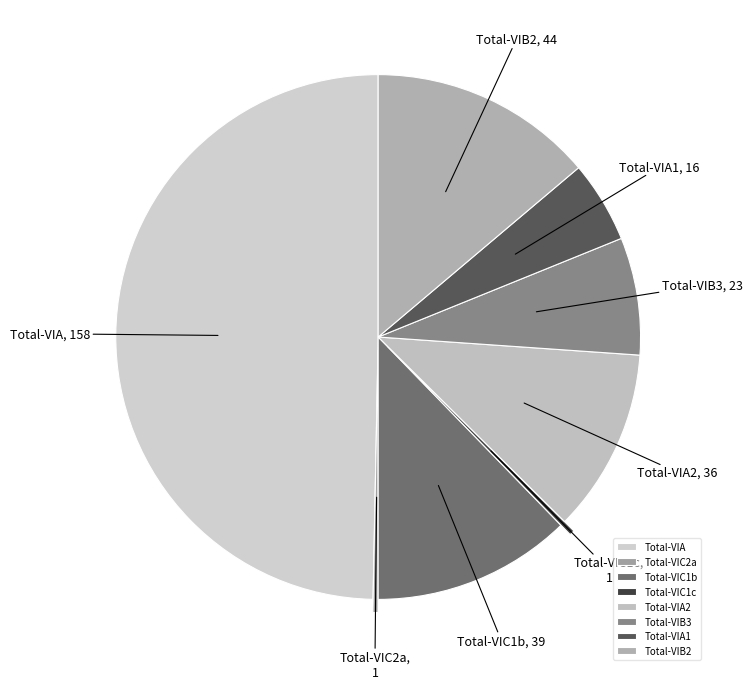

Is the sum of Total-VIB2 and Total-VIC2a greater than half?

No